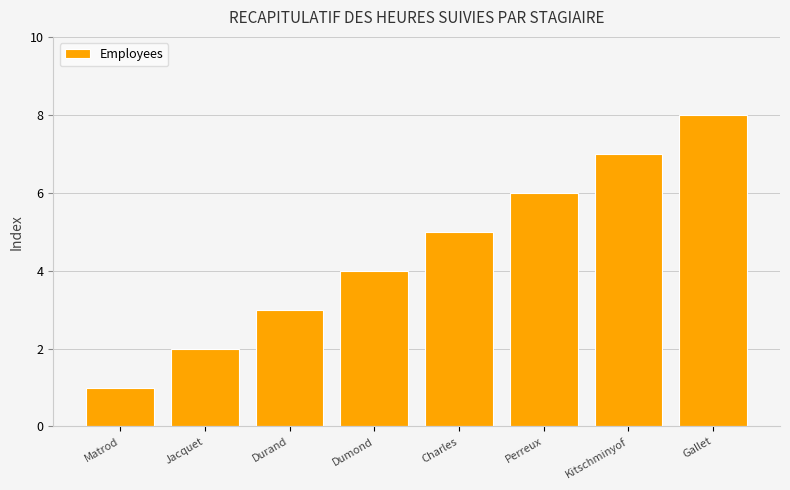

Reading left to right, transcribe all the data shown in this chart.

1	2	3	4	5	6	7	8